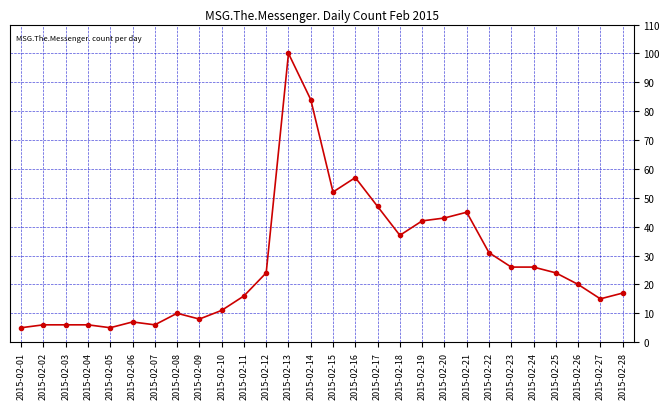

What is the difference between the values at 2015-02-02 and 2015-02-28?

11